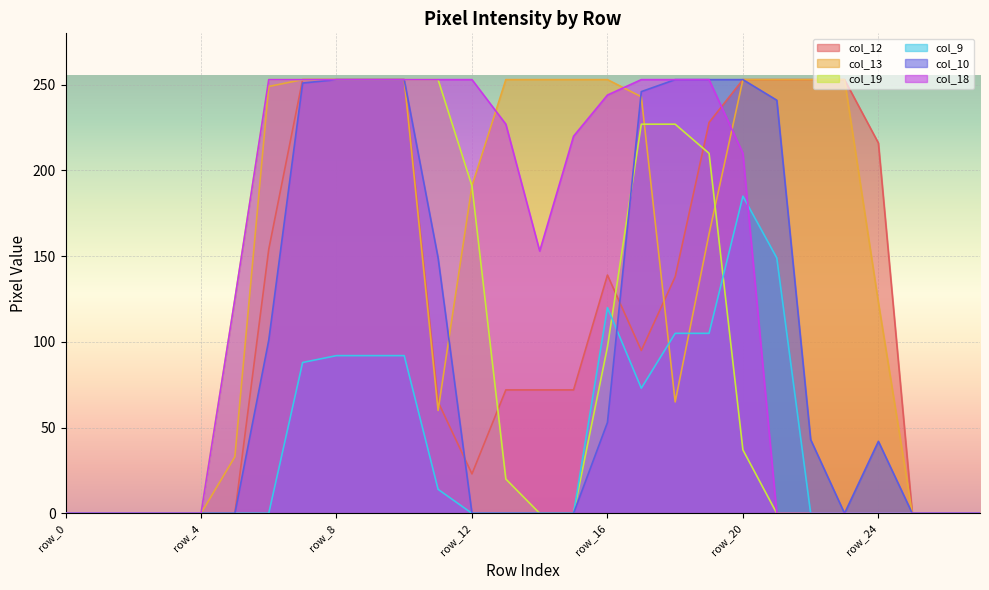

How many interior local valleys does the col_12 series have?

2